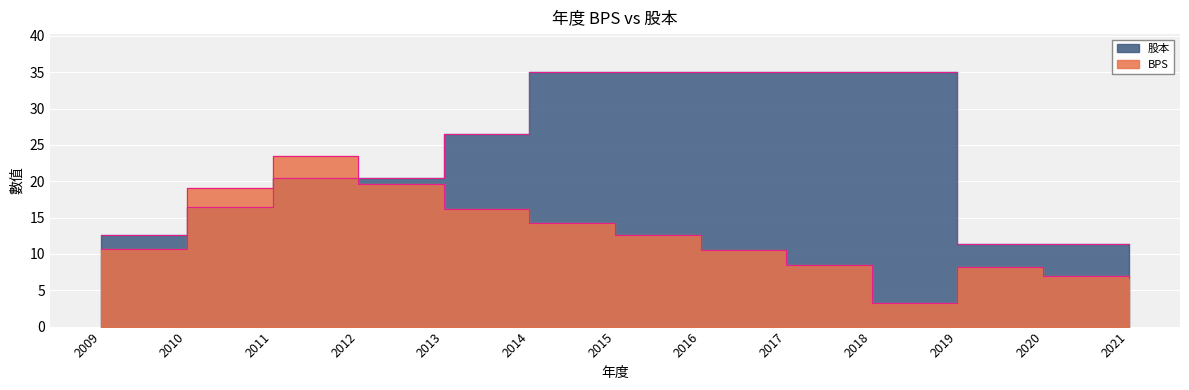

The 股本 series shows 20.4 at 2012. True or false?

True